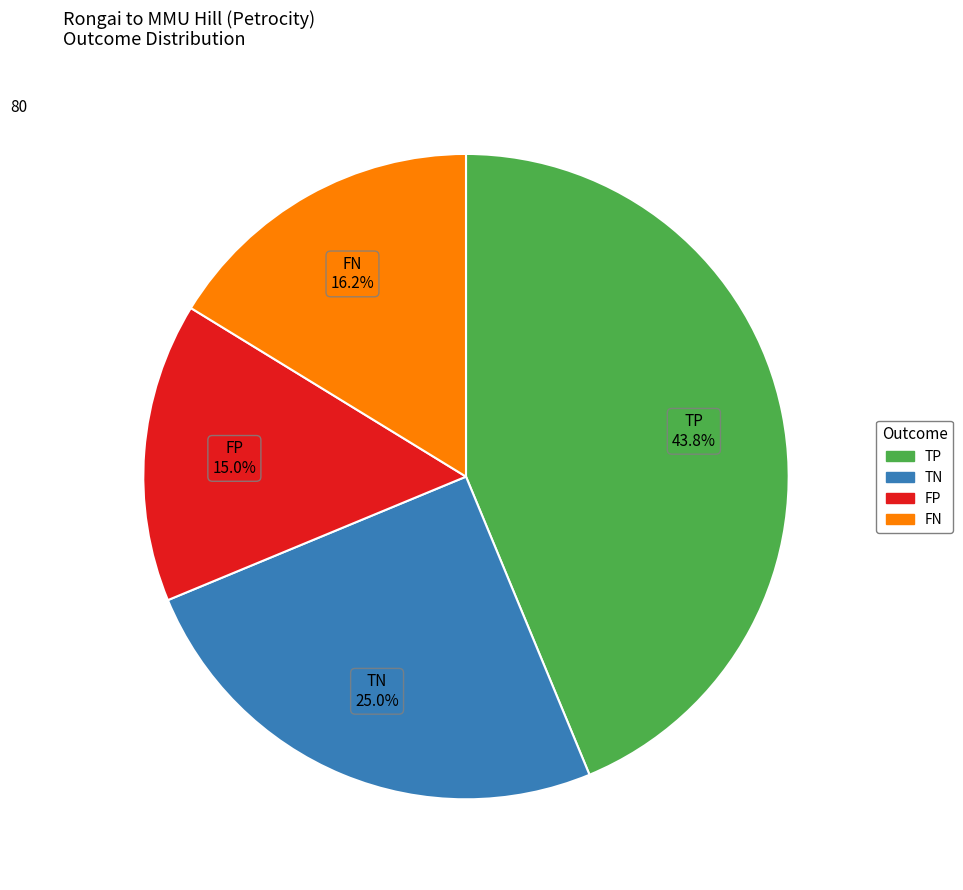

What percentage do FP and TN together represent?

40.0%